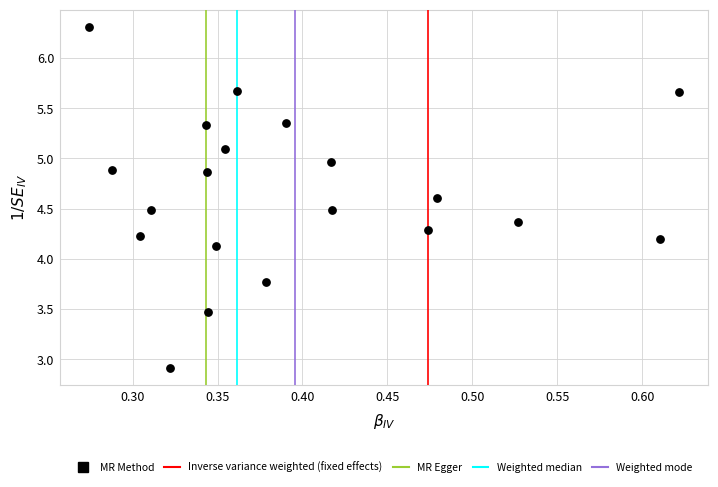

What Y value in the scatter plot is closest to 4?

4.1